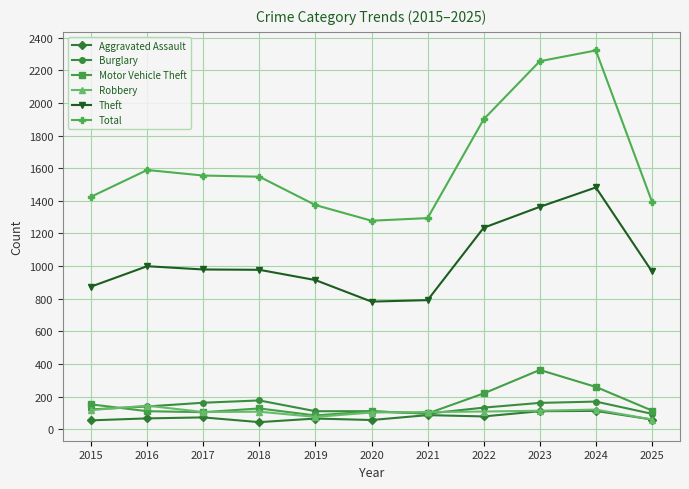

How many values in the Burglary series are below 132?

5